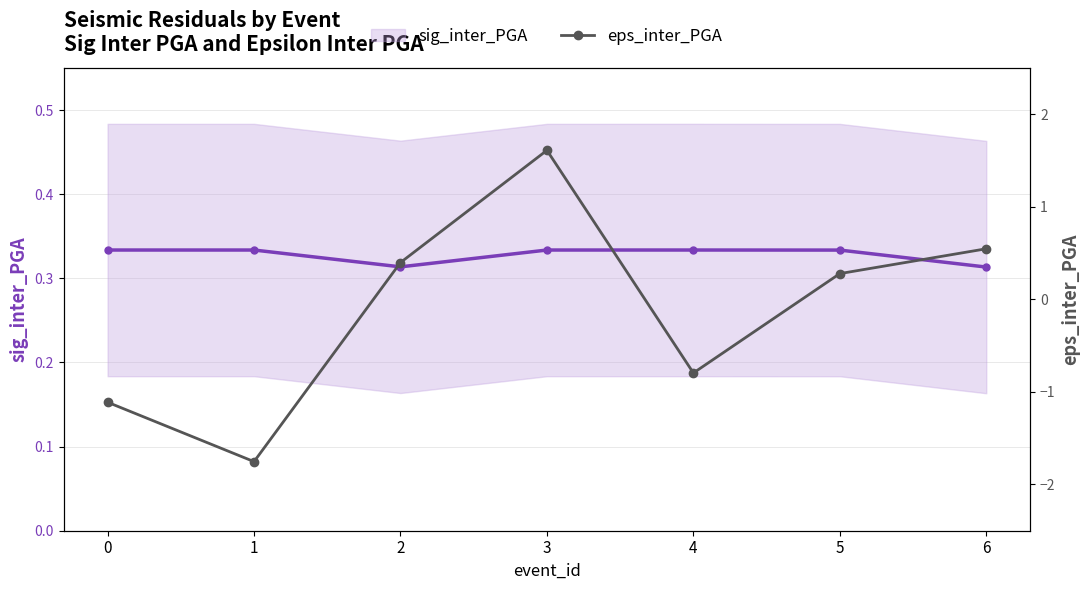

What is the difference between the highest and lowest values at 0?

1.4